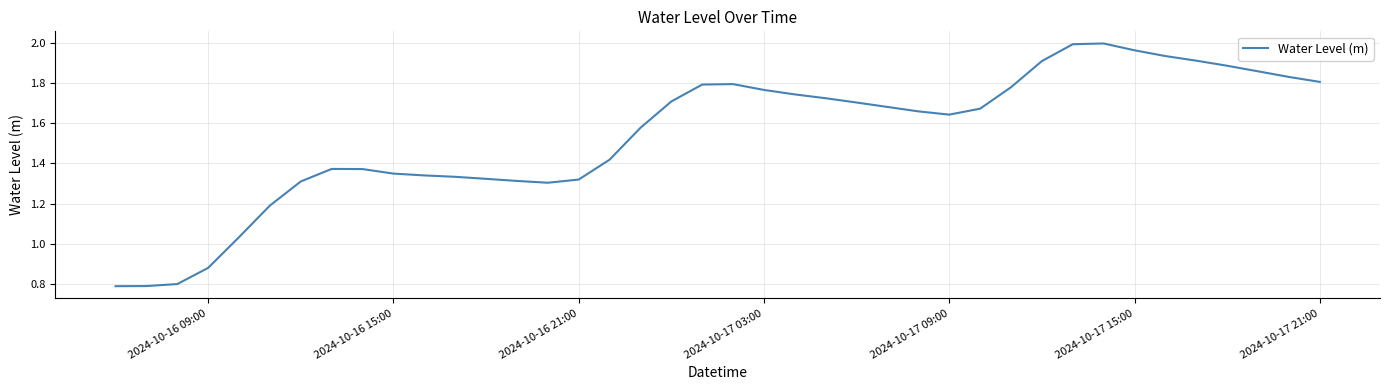

True or false: there are more than 2 points higher than both neighbors.

True